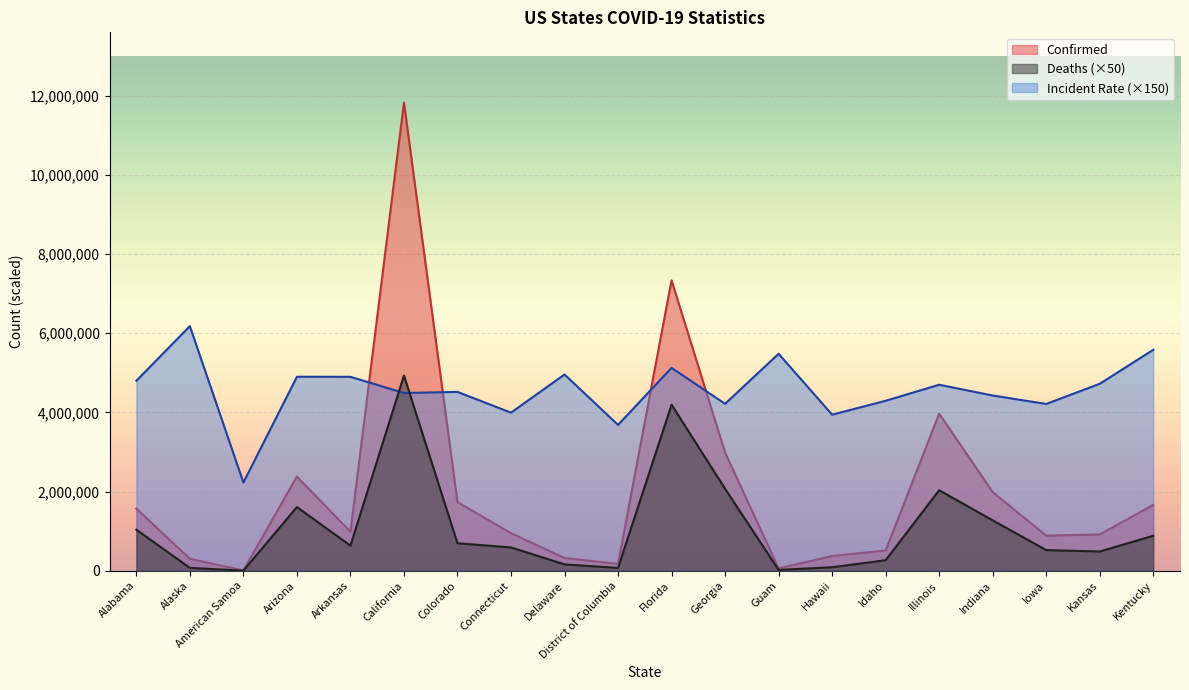

Between which two adjacent categories do Deaths and Incident_Rate first intersect?

Arkansas and California